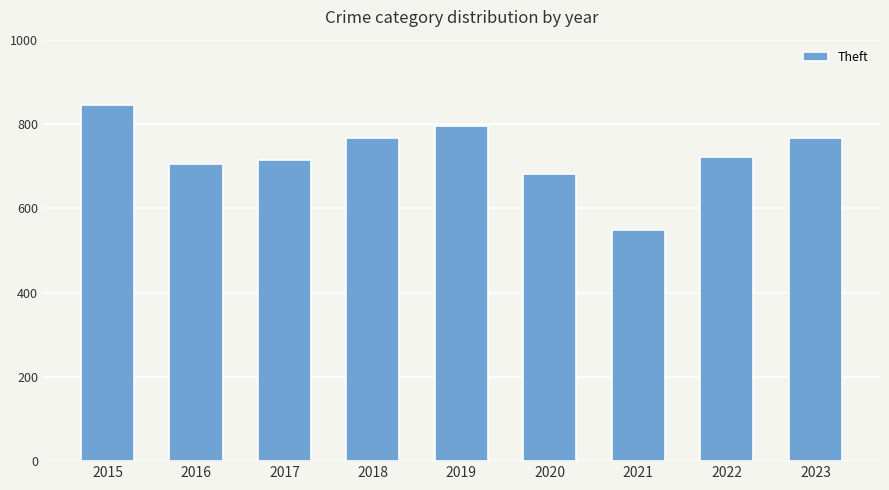

Which label corresponds to the largest value in the chart?

2015